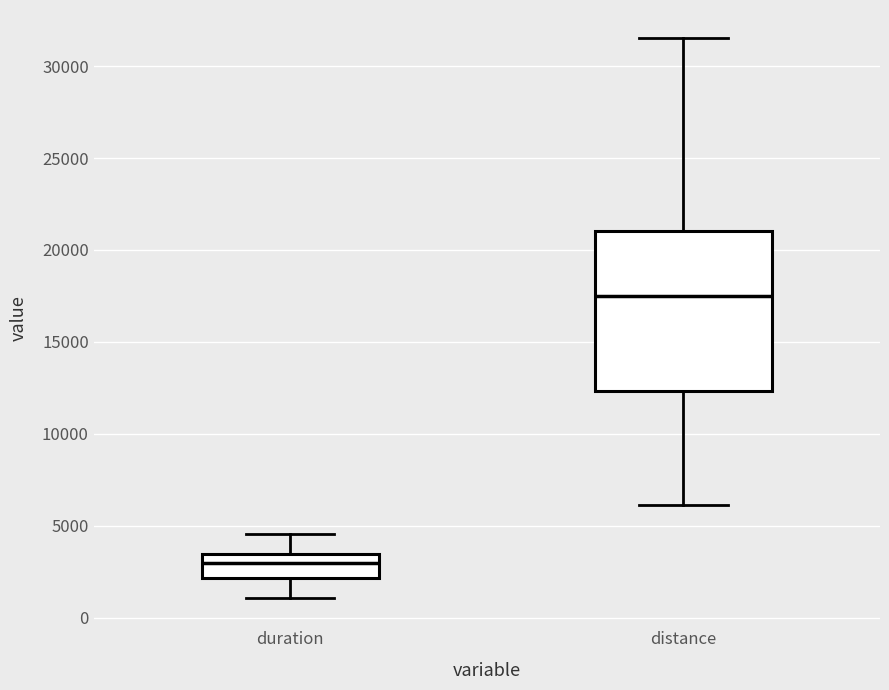

Reading left to right, transcribe this box plot: for each box, give where its median line is, the range the box spans, and where its two whiskers end, as read against the y-axis. The values are not printed on the chart, so give them approximately, as read against the axis.

duration: median 3000, box 2000 to 3500, whiskers 1000 to 4500
distance: median 17500, box 12500 to 21000, whiskers 6000 to 31500